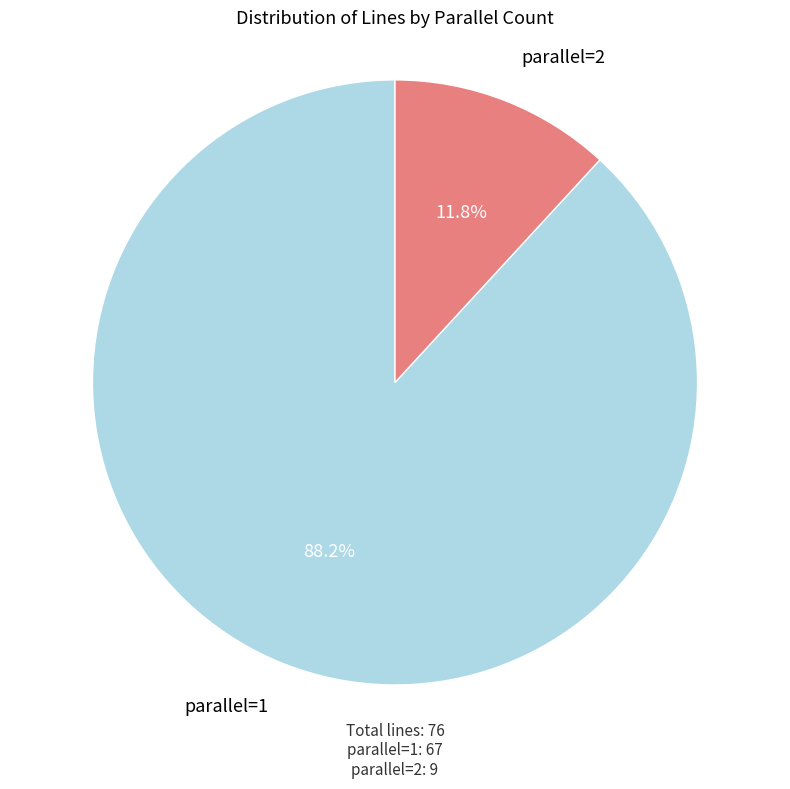

Is there any slice that represents more than half of the pie?

Yes